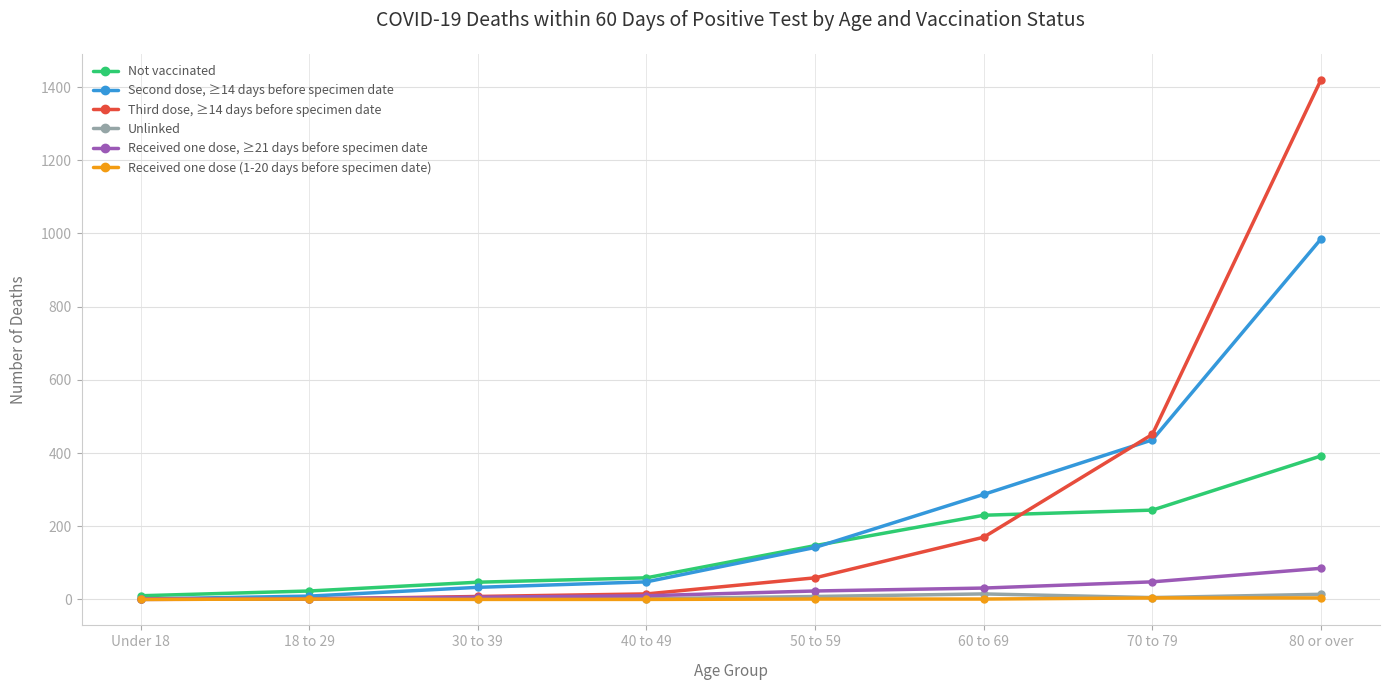

What is the greatest value displayed?

1420